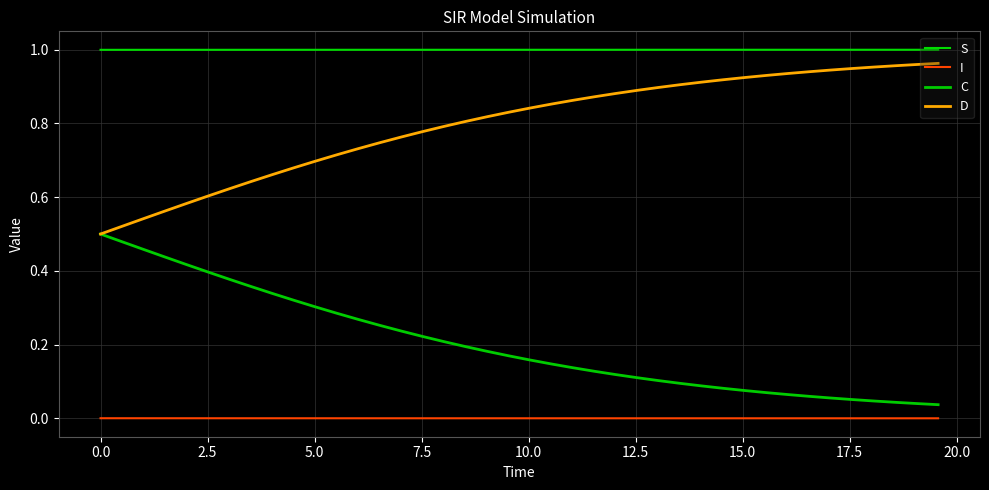

How many lines are shown in the chart?

4